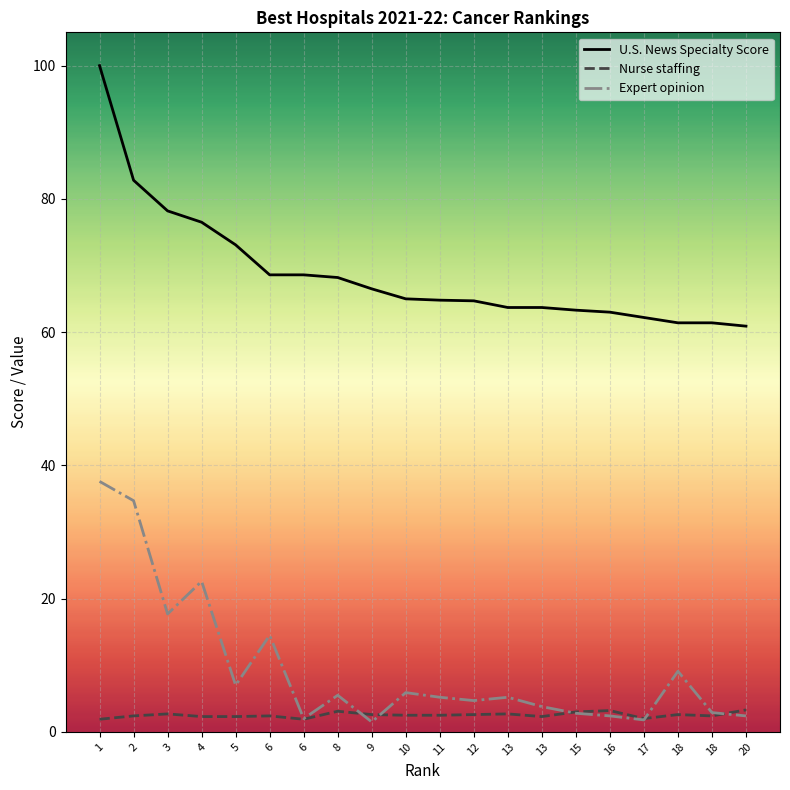

How many lines are shown in the chart?

3